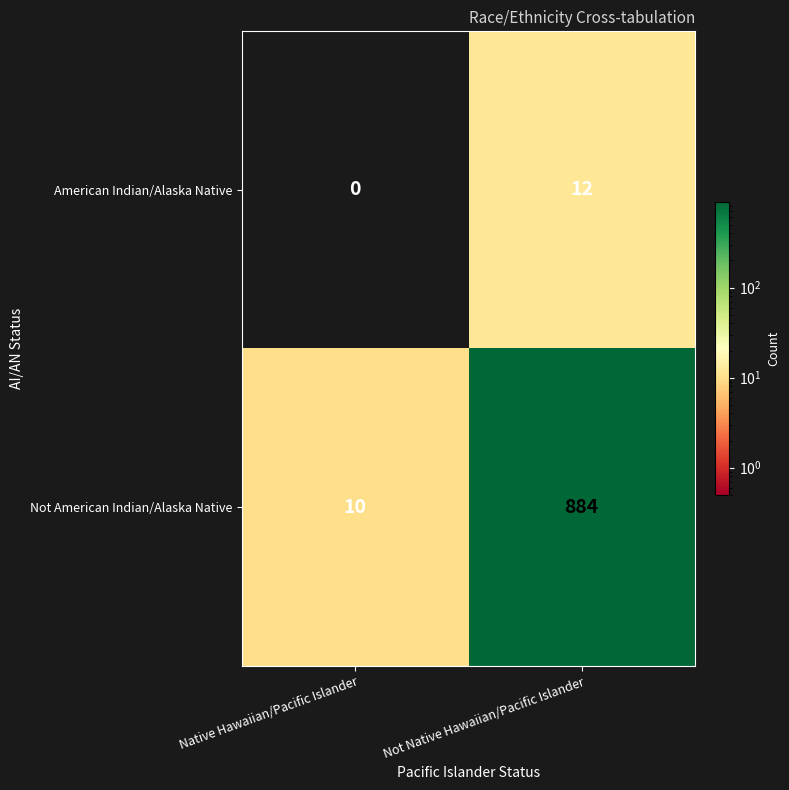

Rank the categories by Not American Indian/Alaska Native value from highest to lowest.

Not Native Hawaiian/Pacific Islander, Native Hawaiian/Pacific Islander